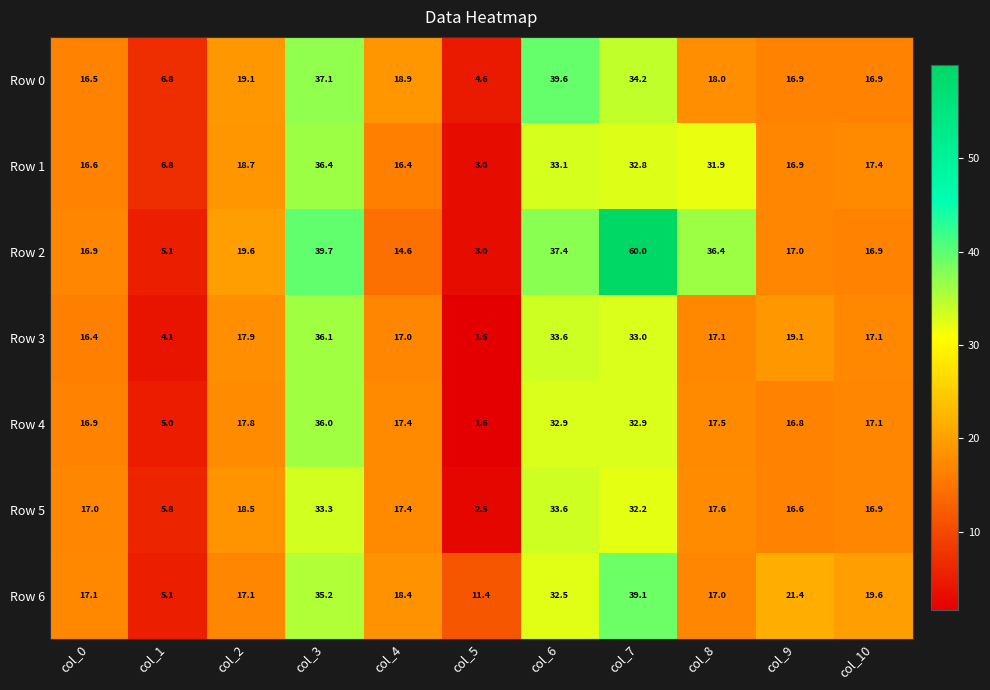

List the labels in order of Row 1 value, largest first.

col_3, col_6, col_7, col_8, col_2, col_10, col_9, col_0, col_4, col_1, col_5